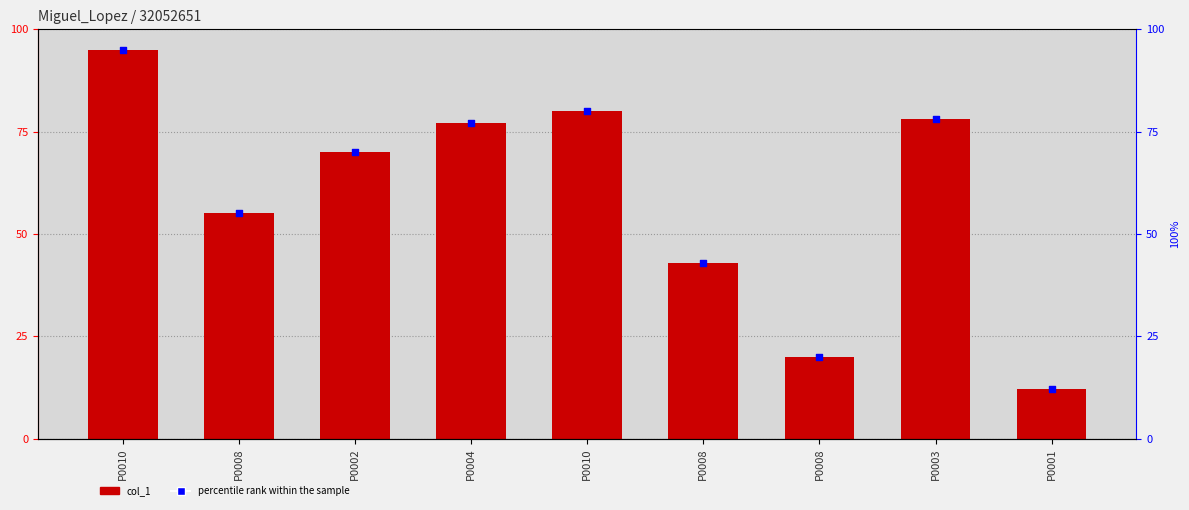

What are all the series names shown in the legend?

col_1, percentile rank within the sample